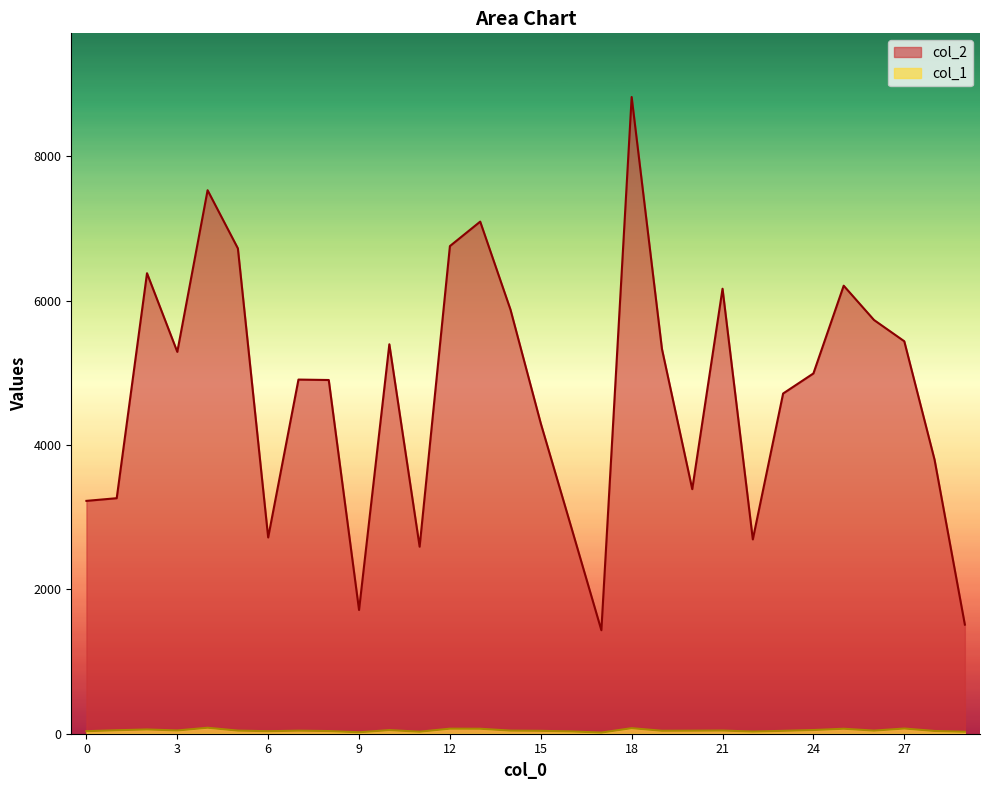

Which series has the largest range (max minus min)?

col_2